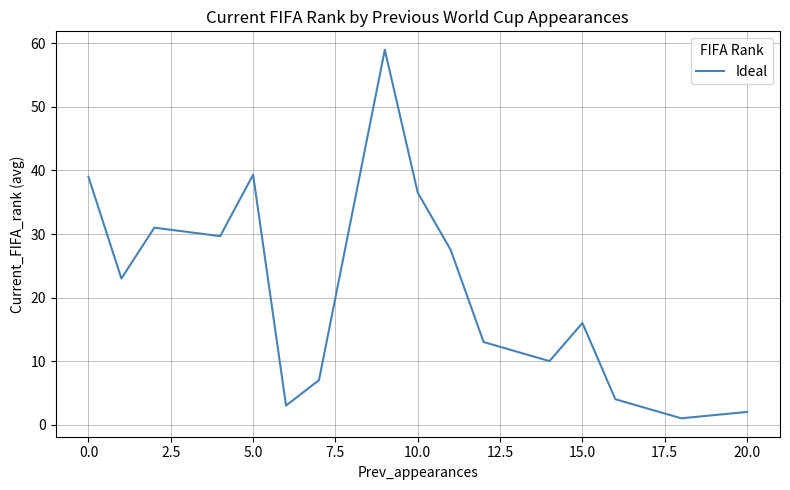

What is the maximum value shown in the chart?

59.0